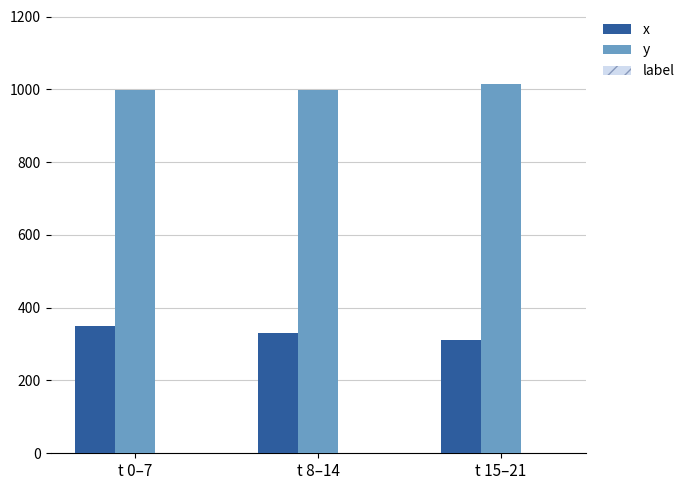

What is the sum of all y values?

3013.1